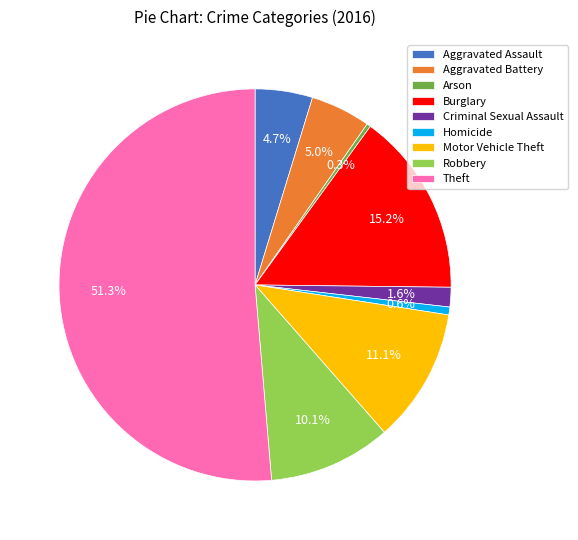

The Arson slice represents 0% of the pie. True or false?

True